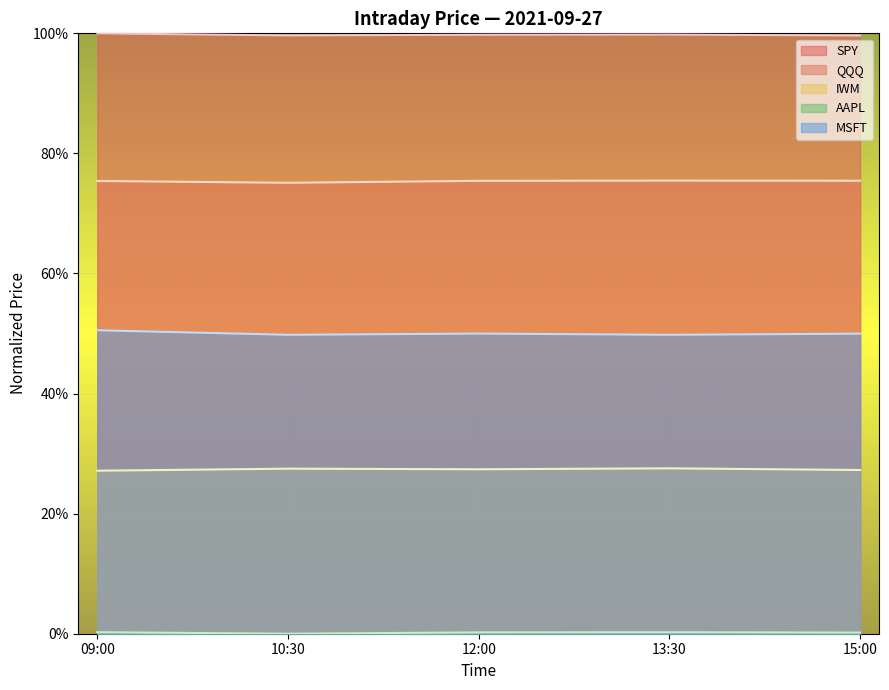

At which category is the sum across all series the highest?

09:00